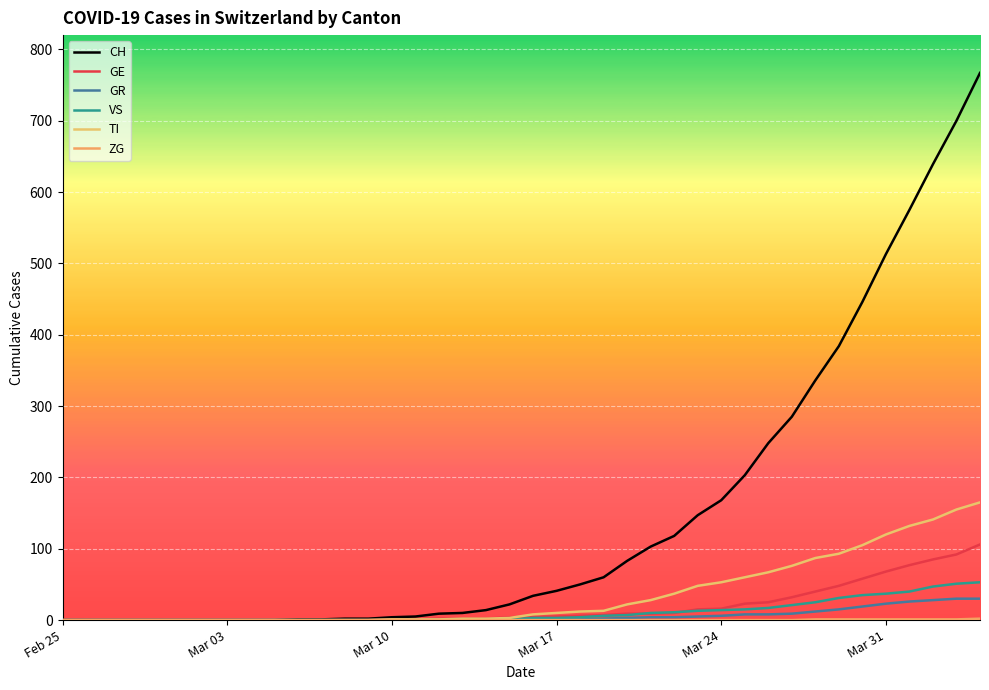

Does the chart have visible grid lines?

Yes